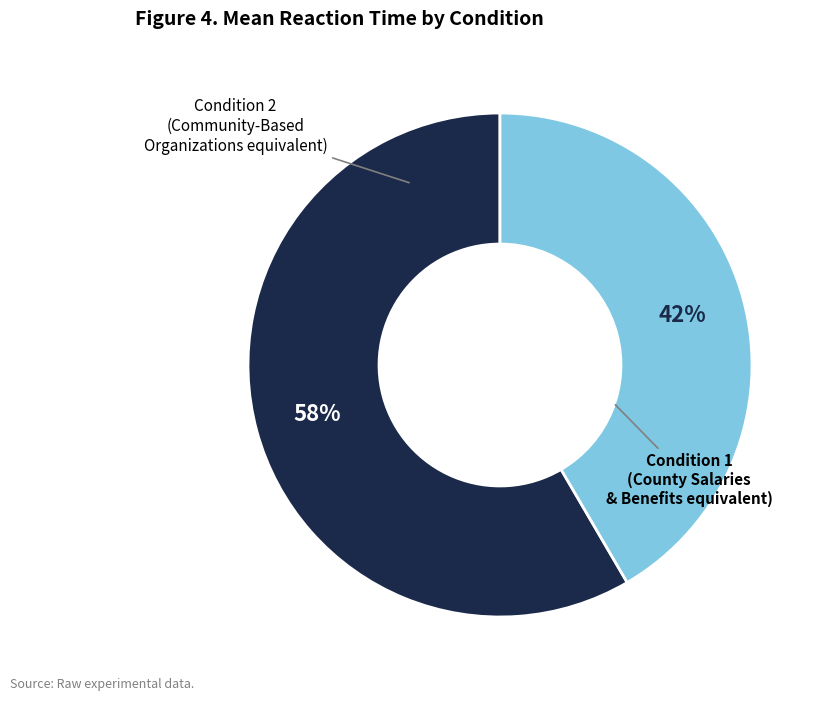

To the nearest percent, what is the average slice percentage?

50%